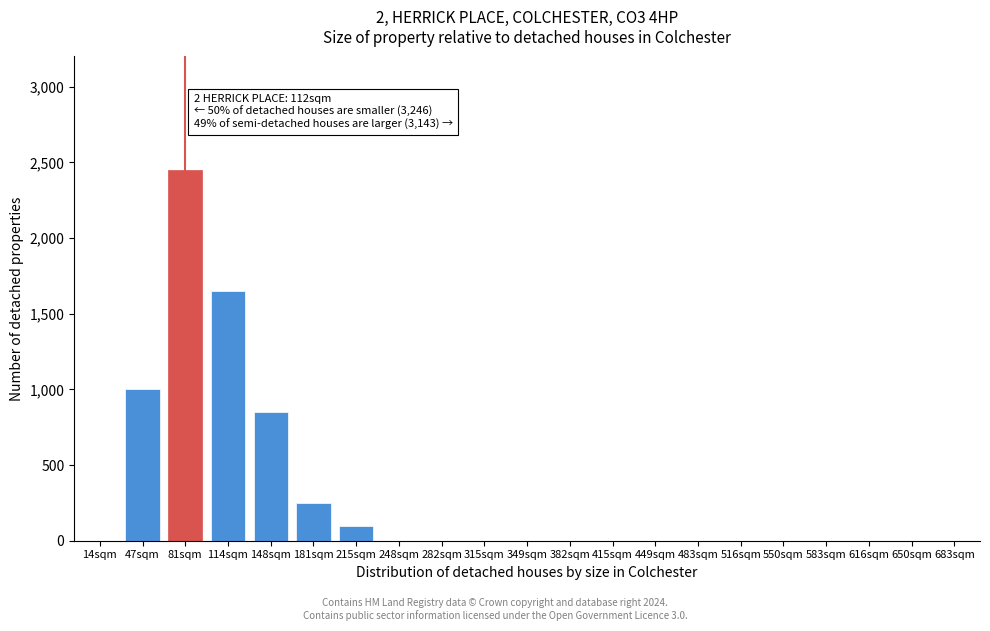

Reading left to right, list all the values displayed in this chart.

14sqm=0	47sqm=1000	81sqm=2450	114sqm=1650	148sqm=850	181sqm=250	215sqm=100	248sqm=0	282sqm=0	315sqm=0	349sqm=0	382sqm=0	415sqm=0	449sqm=0	483sqm=0	516sqm=0	550sqm=0	583sqm=0	616sqm=0	650sqm=0	683sqm=0